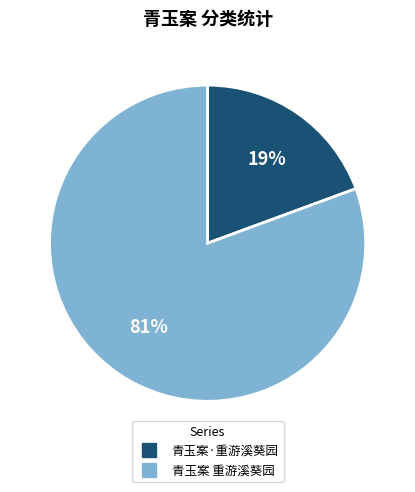

Which has a higher value, 青玉案 重游溪葵园 or 青玉案·重游溪葵园?

青玉案 重游溪葵园